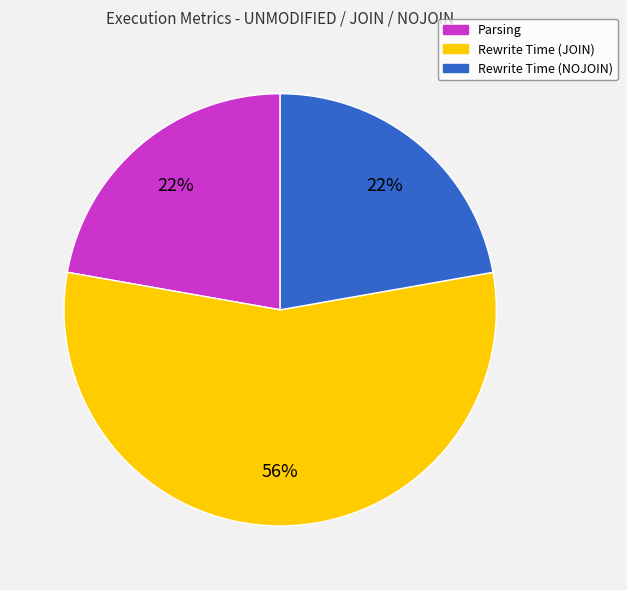

To the nearest percent, what is the average slice percentage?

33%